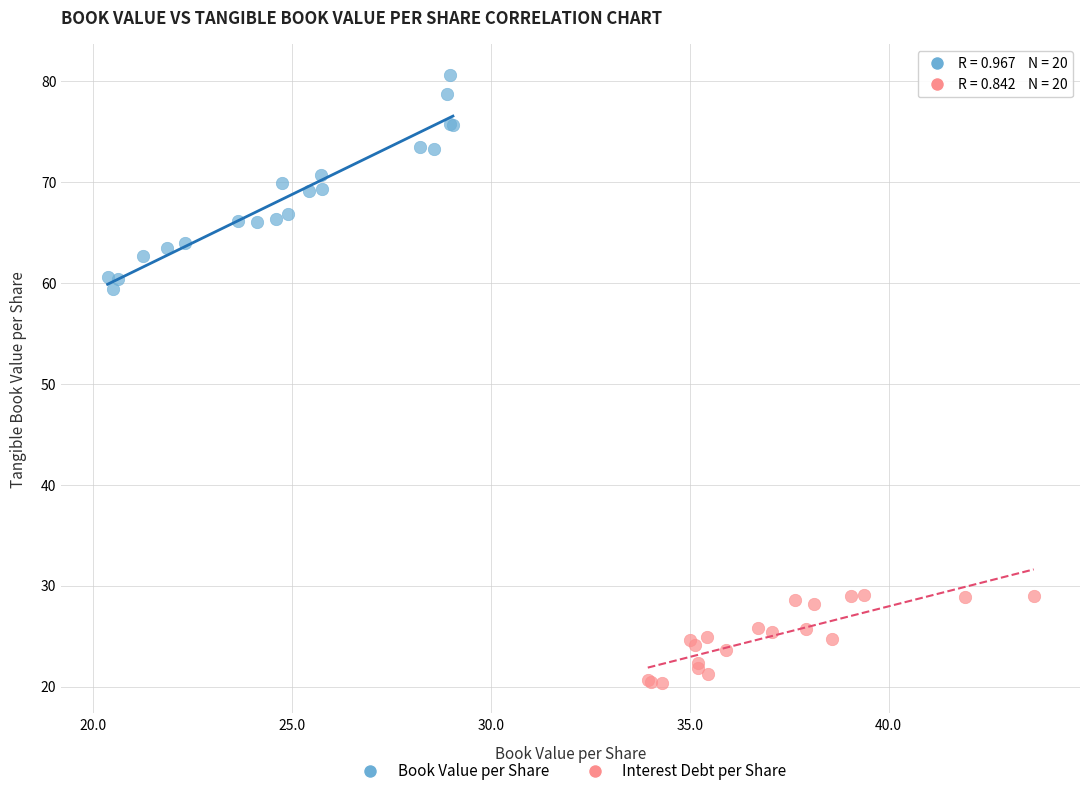

Which series reaches the minimum Y coordinate?

Interest Debt per Share